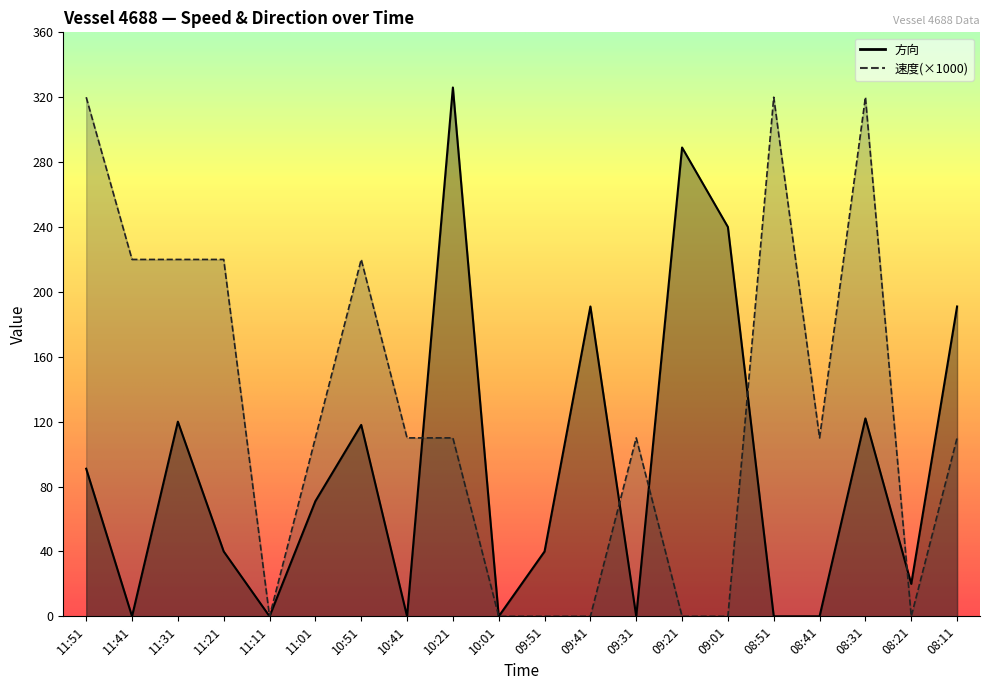

What is the difference between the 方向 values at 09:31 and 08:31?

122